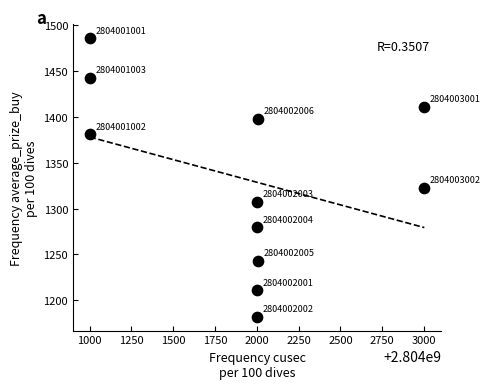

What Y value in the scatter plot is closest to 1333?

1322.5